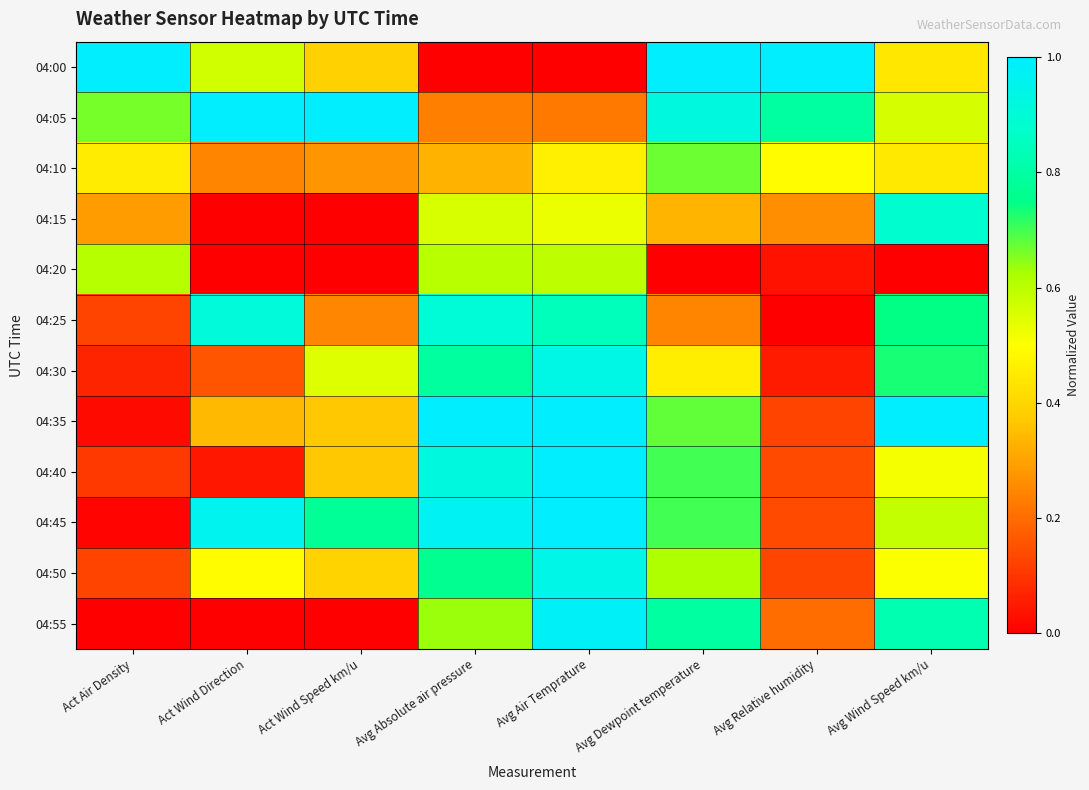

Reading right to left, transcribe all the data shown in this chart.

04:00: Avg Wind Speed km/u=0.4	Avg Relative humidity=1.0	Avg Dewpoint temperature=1.0	Avg Air Temprature=0.0	Avg Absolute air pressure=0.0	Act Wind Speed km/u=0.4	Act Wind Direction=0.6	Act Air Density=1.0
04:05: Avg Wind Speed km/u=0.6	Avg Relative humidity=0.8	Avg Dewpoint temperature=0.9	Avg Air Temprature=0.2	Avg Absolute air pressure=0.2	Act Wind Speed km/u=1.0	Act Wind Direction=1.0	Act Air Density=0.7
04:10: Avg Wind Speed km/u=0.4	Avg Relative humidity=0.5	Avg Dewpoint temperature=0.7	Avg Air Temprature=0.5	Avg Absolute air pressure=0.3	Act Wind Speed km/u=0.3	Act Wind Direction=0.2	Act Air Density=0.5
04:15: Avg Wind Speed km/u=0.9	Avg Relative humidity=0.3	Avg Dewpoint temperature=0.3	Avg Air Temprature=0.5	Avg Absolute air pressure=0.6	Act Wind Speed km/u=0.0	Act Wind Direction=0.0	Act Air Density=0.3
04:20: Avg Wind Speed km/u=0.0	Avg Relative humidity=0.0	Avg Dewpoint temperature=0.0	Avg Air Temprature=0.6	Avg Absolute air pressure=0.6	Act Wind Speed km/u=0.0	Act Wind Direction=0.0	Act Air Density=0.6
04:25: Avg Wind Speed km/u=0.7	Avg Relative humidity=0.0	Avg Dewpoint temperature=0.2	Avg Air Temprature=0.8	Avg Absolute air pressure=0.9	Act Wind Speed km/u=0.2	Act Wind Direction=0.9	Act Air Density=0.1
04:30: Avg Wind Speed km/u=0.7	Avg Relative humidity=0.1	Avg Dewpoint temperature=0.5	Avg Air Temprature=0.9	Avg Absolute air pressure=0.8	Act Wind Speed km/u=0.5	Act Wind Direction=0.2	Act Air Density=0.1
04:35: Avg Wind Speed km/u=1.0	Avg Relative humidity=0.1	Avg Dewpoint temperature=0.7	Avg Air Temprature=1.0	Avg Absolute air pressure=1.0	Act Wind Speed km/u=0.4	Act Wind Direction=0.3	Act Air Density=0.0
04:40: Avg Wind Speed km/u=0.5	Avg Relative humidity=0.1	Avg Dewpoint temperature=0.7	Avg Air Temprature=1.0	Avg Absolute air pressure=0.9	Act Wind Speed km/u=0.4	Act Wind Direction=0.0	Act Air Density=0.1
04:45: Avg Wind Speed km/u=0.6	Avg Relative humidity=0.1	Avg Dewpoint temperature=0.7	Avg Air Temprature=1.0	Avg Absolute air pressure=1.0	Act Wind Speed km/u=0.8	Act Wind Direction=1.0	Act Air Density=0.0
04:50: Avg Wind Speed km/u=0.5	Avg Relative humidity=0.1	Avg Dewpoint temperature=0.6	Avg Air Temprature=0.9	Avg Absolute air pressure=0.8	Act Wind Speed km/u=0.4	Act Wind Direction=0.5	Act Air Density=0.1
04:55: Avg Wind Speed km/u=0.8	Avg Relative humidity=0.2	Avg Dewpoint temperature=0.8	Avg Air Temprature=1.0	Avg Absolute air pressure=0.6	Act Wind Speed km/u=0.0	Act Wind Direction=0.0	Act Air Density=0.0